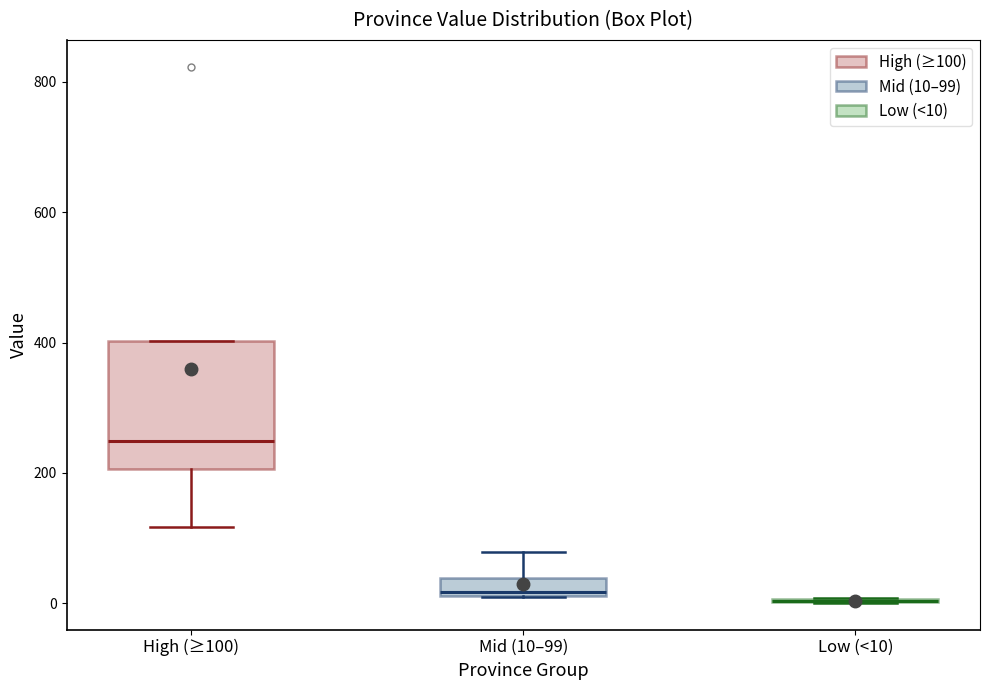

Which box is the tallest, from its lower edge to its upper edge?

High (≥100)